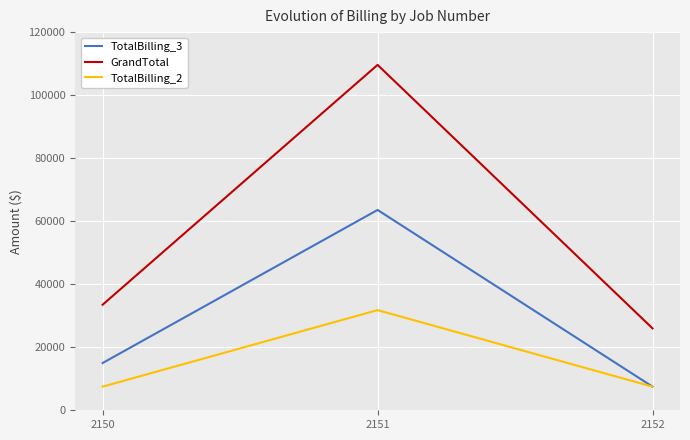

List the series in order of their peak value, highest first.

GrandTotal, TotalBilling_3, TotalBilling_2